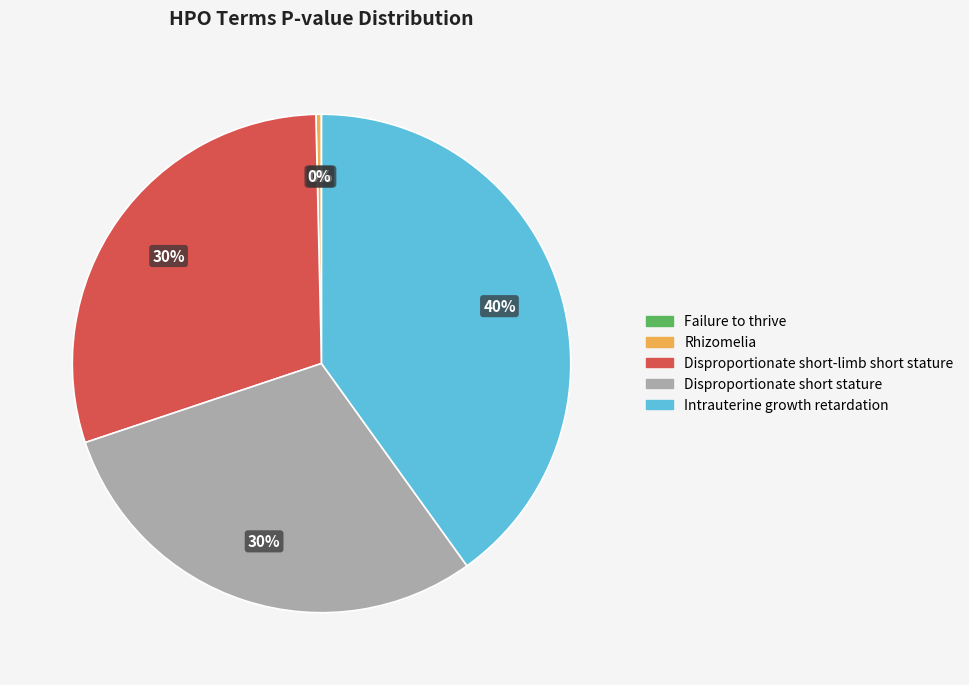

True or false: Rhizomelia accounts for 0% of the total.

True